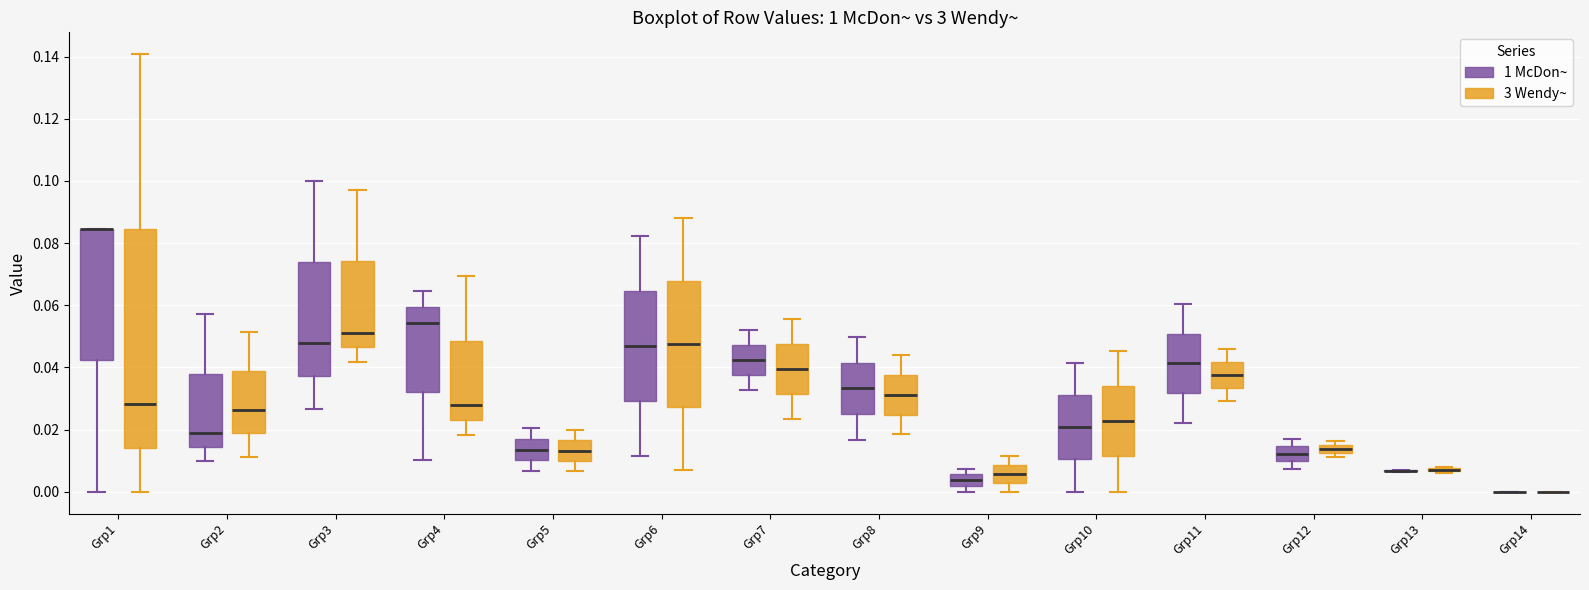

Which box is the tallest, from its lower edge to its upper edge?

Grp1 (3 Wendy~)